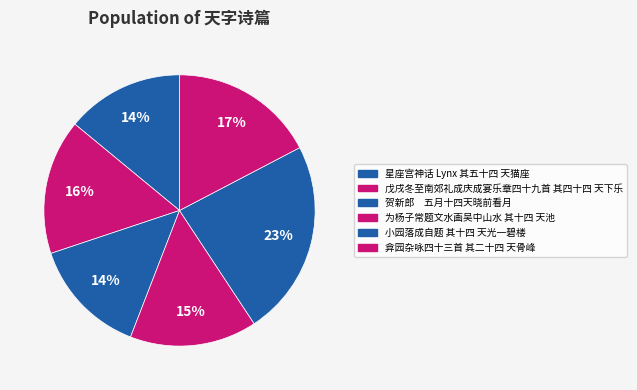

To the nearest percent, what is the average slice percentage?

17%